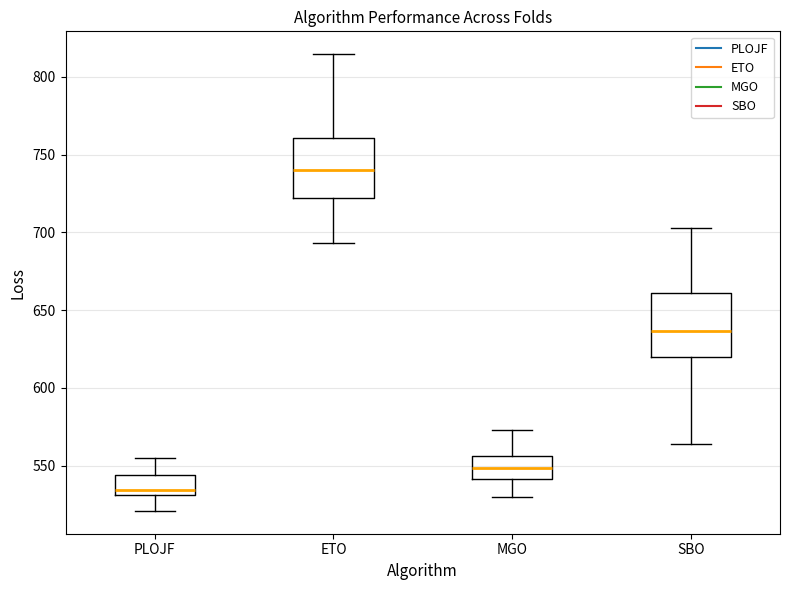

Reading left to right, transcribe this box plot: for each box, give where its median line is, the range the box spans, and where its two whiskers end, as read against the y-axis. The values are not printed on the chart, so give them approximately, as read against the axis.

PLOJF: median 535, box 530 to 545, whiskers 520 to 555
ETO: median 740, box 720 to 760, whiskers 695 to 815
MGO: median 550, box 540 to 555, whiskers 530 to 575
SBO: median 635, box 620 to 660, whiskers 565 to 705